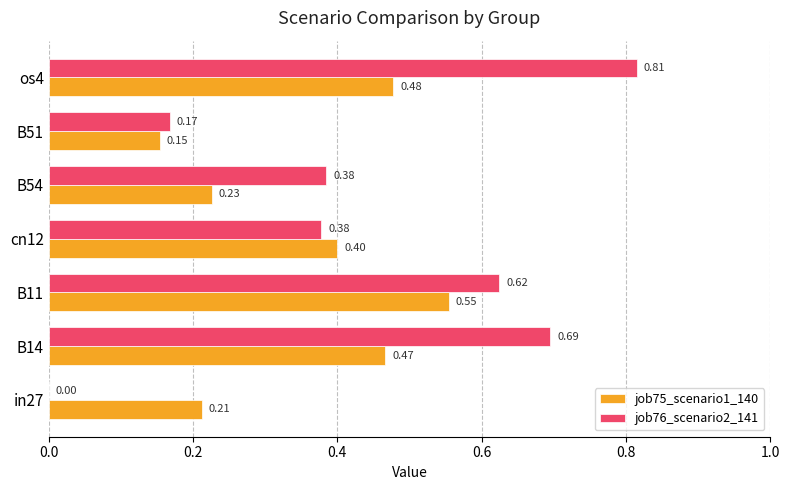

Which series changed the most between B54 and B51?

job76_scenario2_141